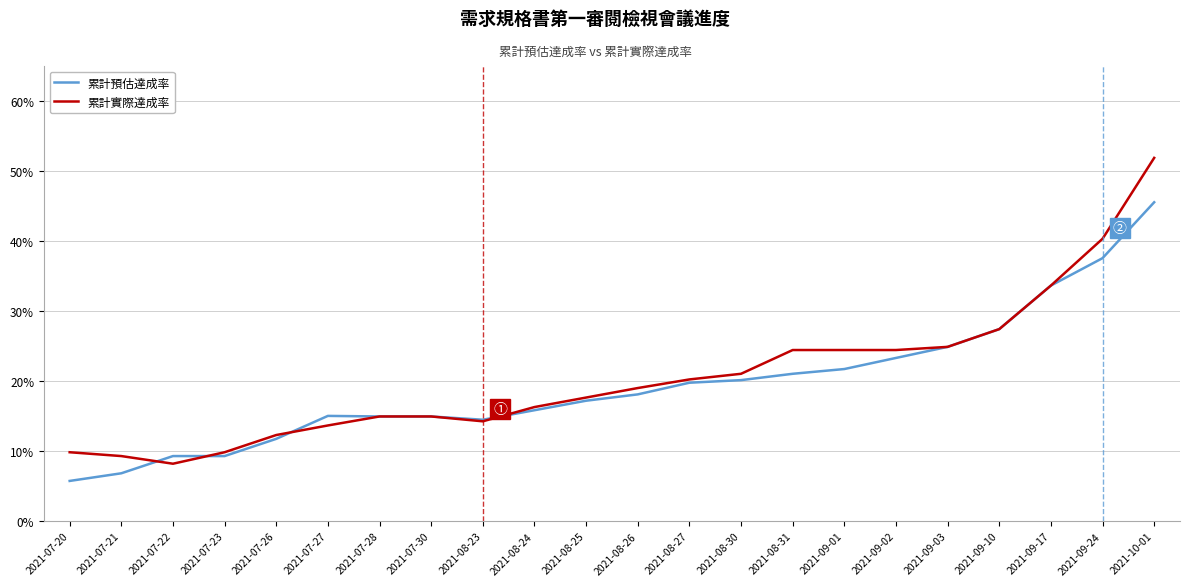

After their last crossing, which series has the higher values: 累計實際達成率 or 累計預估達成率?

累計實際達成率